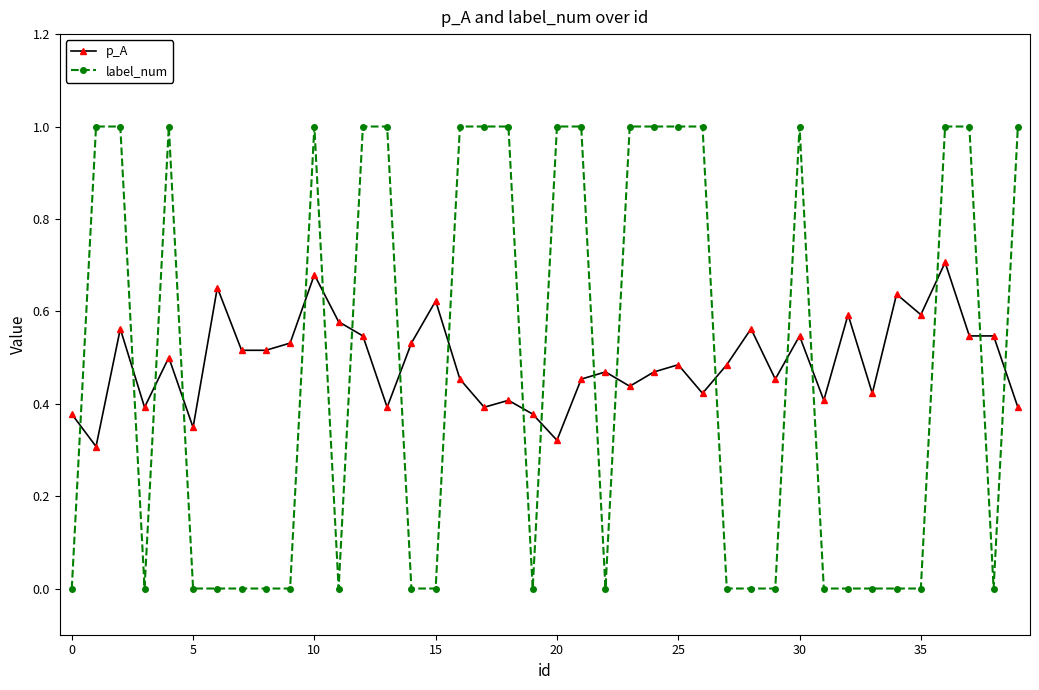

Rank the series by their maximum value, from lowest to highest.

p_A, label_num